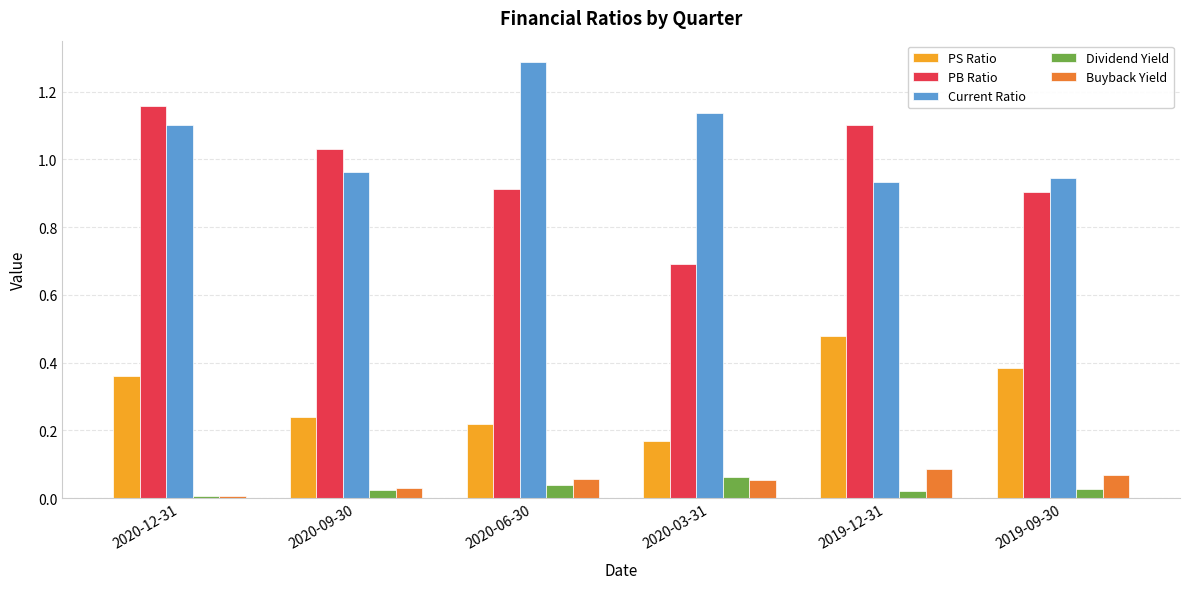

Which series changed the most between 2020-09-30 and 2020-06-30?

Current Ratio